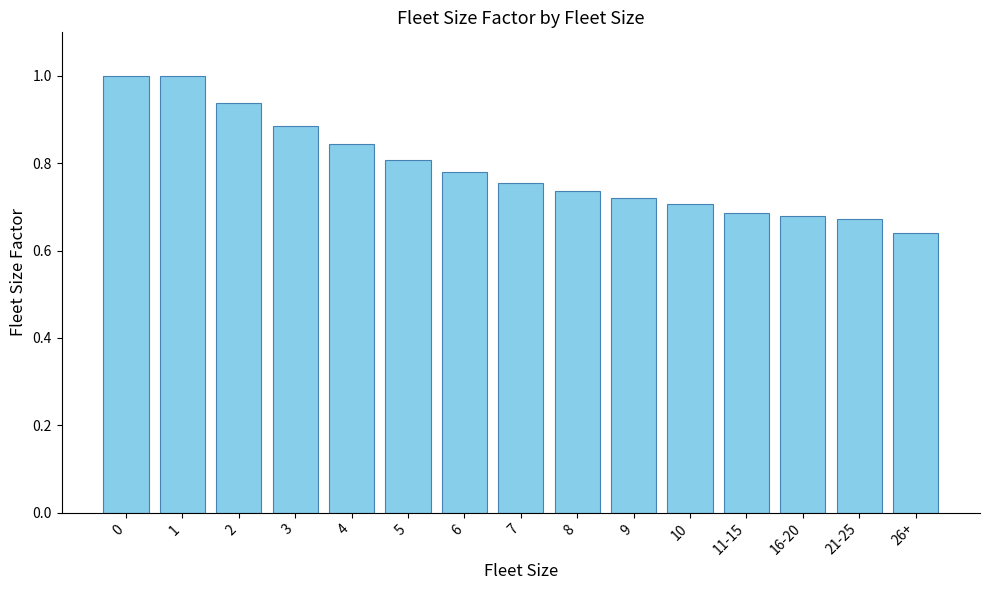

What is the label of the 6th bar from the right?

9